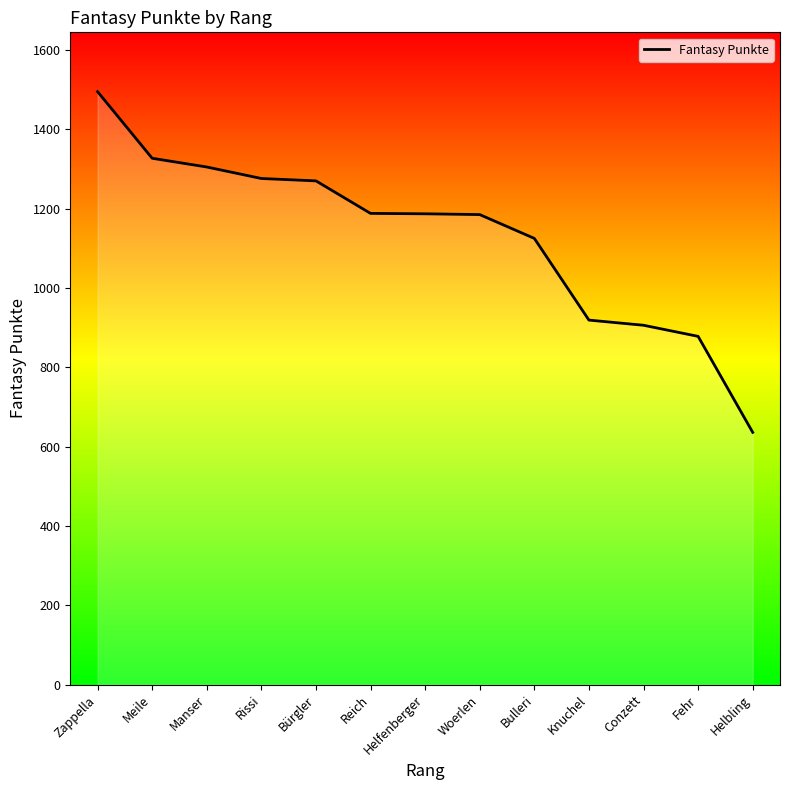

Where does the data first go above 1187?

Zappella